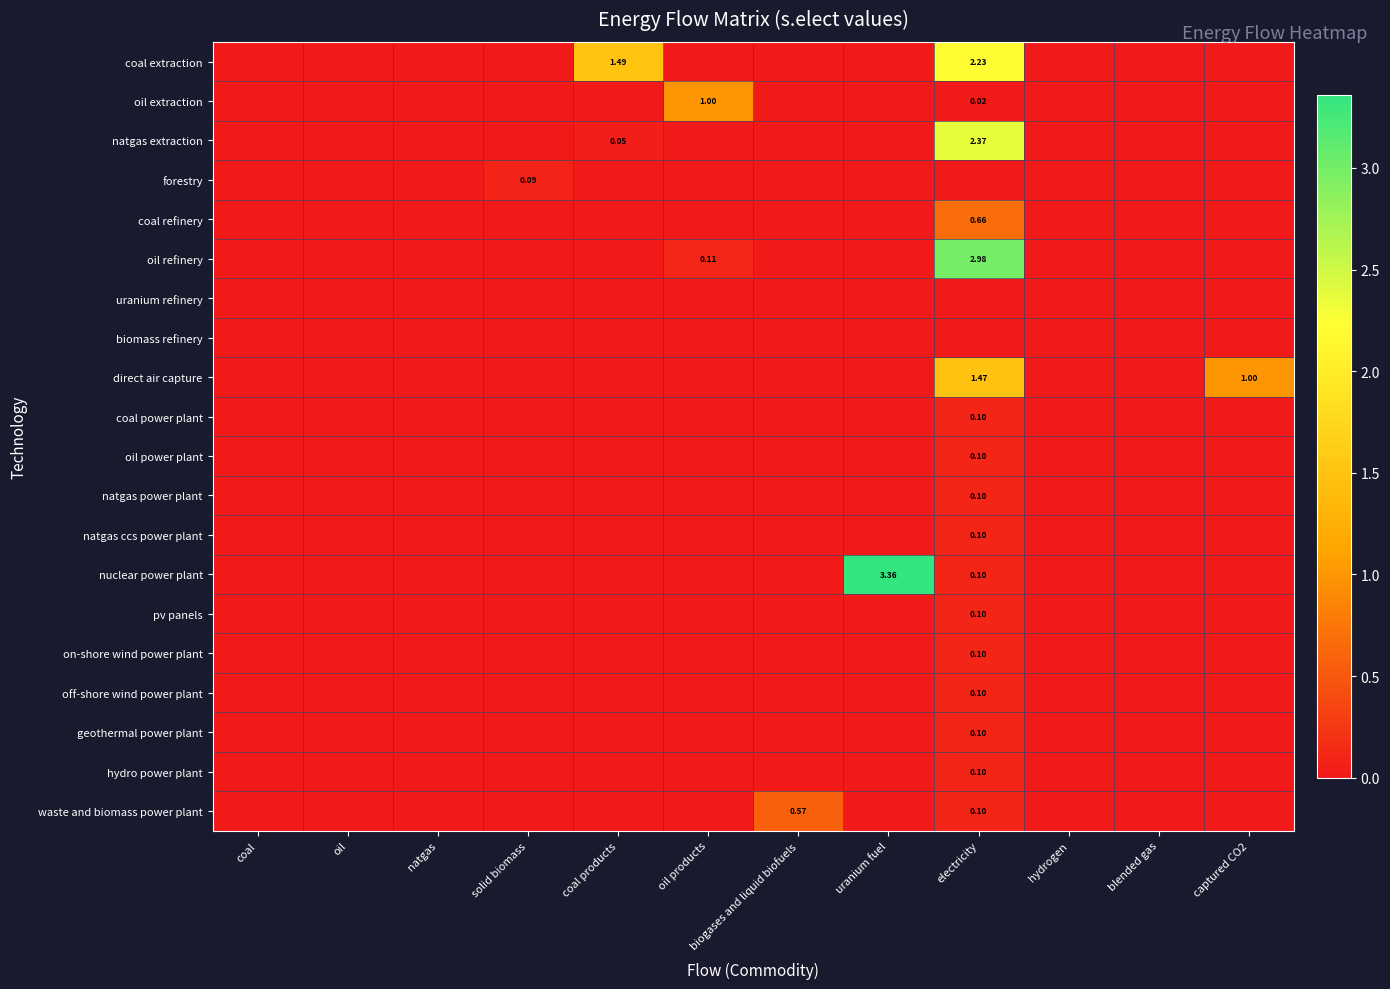

Which series has the largest range (max minus min)?

nuclear power plant